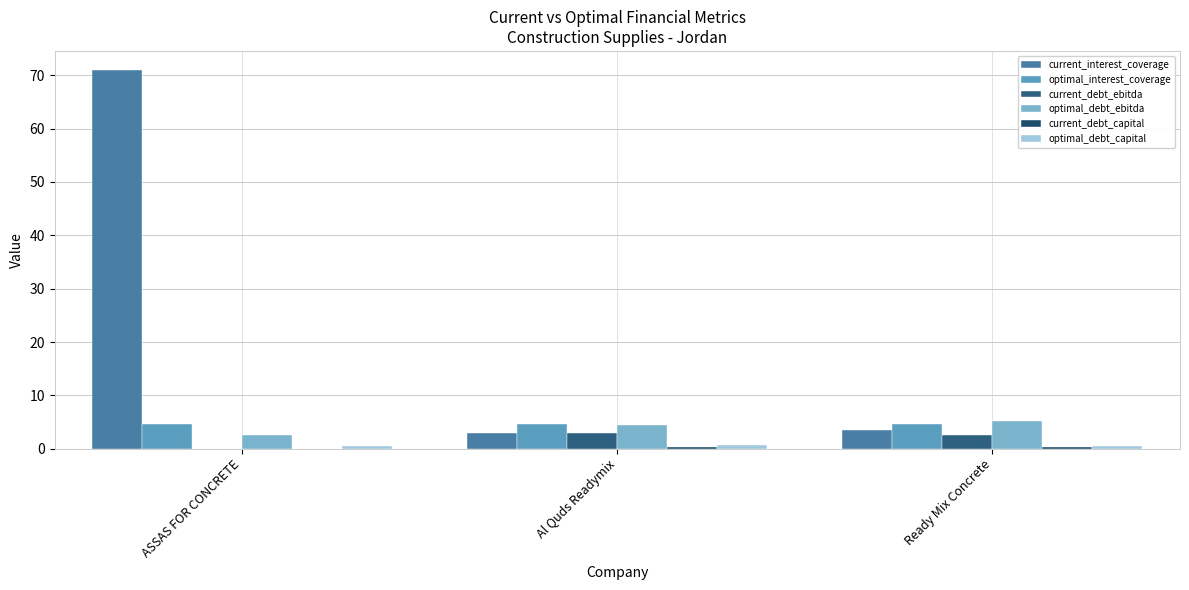

List the series in order of their peak value, highest first.

current_interest_coverage, optimal_debt_ebitda, optimal_interest_coverage, current_debt_ebitda, optimal_debt_capital, current_debt_capital